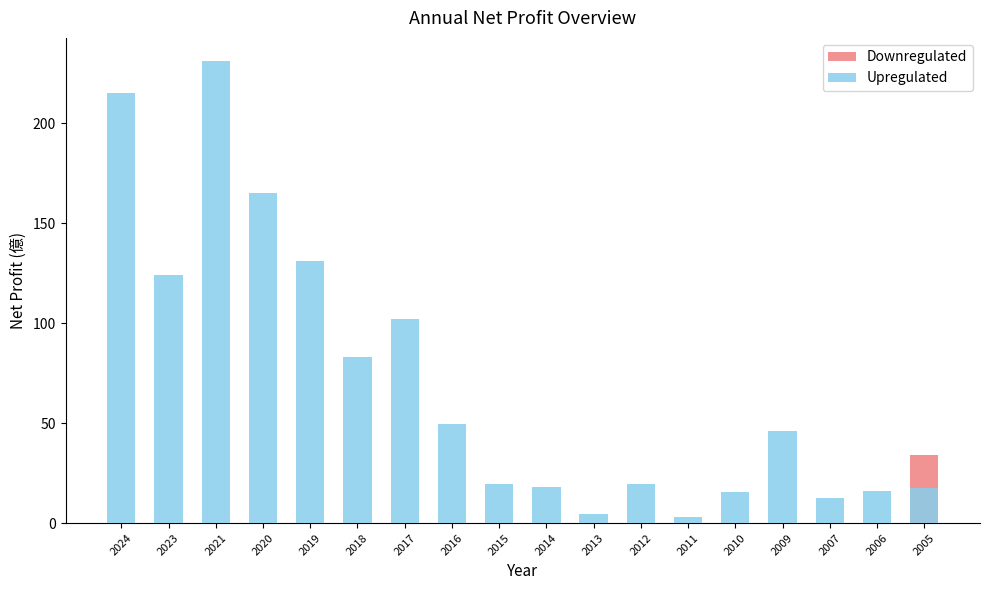

Reading right to left, transcribe all the data shown in this chart.

Downregulated: 34.1	0.0	0.0	0.0	0.0	0.0	0.0	0.0	0.0	0.0	0.0	0.0	0.0	0.0	0.0	0.0	0.0	0.0
Upregulated: 17.4	15.8	12.5	45.8	15.7	3.1	19.5	4.8	18.1	19.6	49.3	102.0	83.0	131.0	165.0	231.0	124.0	215.0